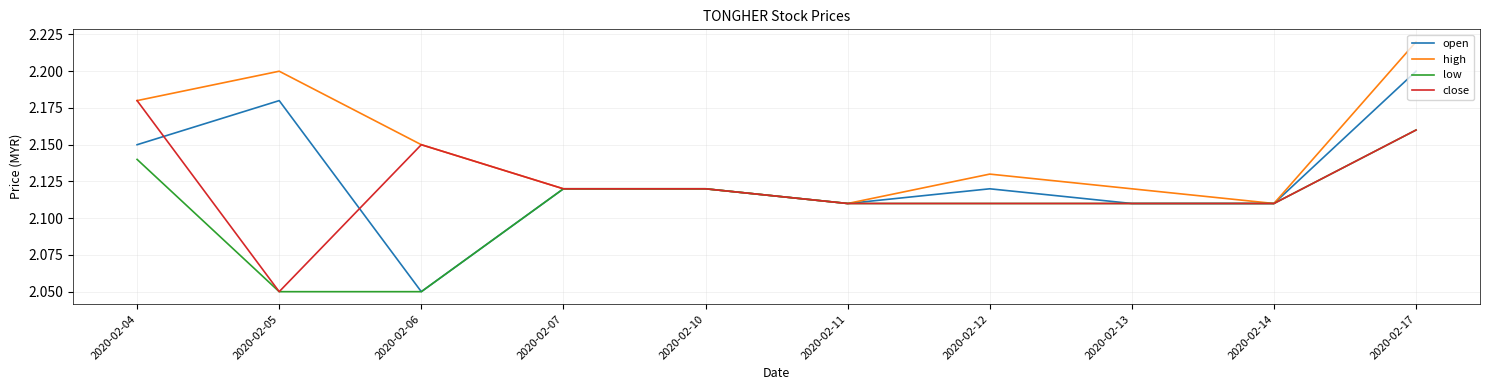

Is it true that low equals 2.2 at 2020-02-17?

True